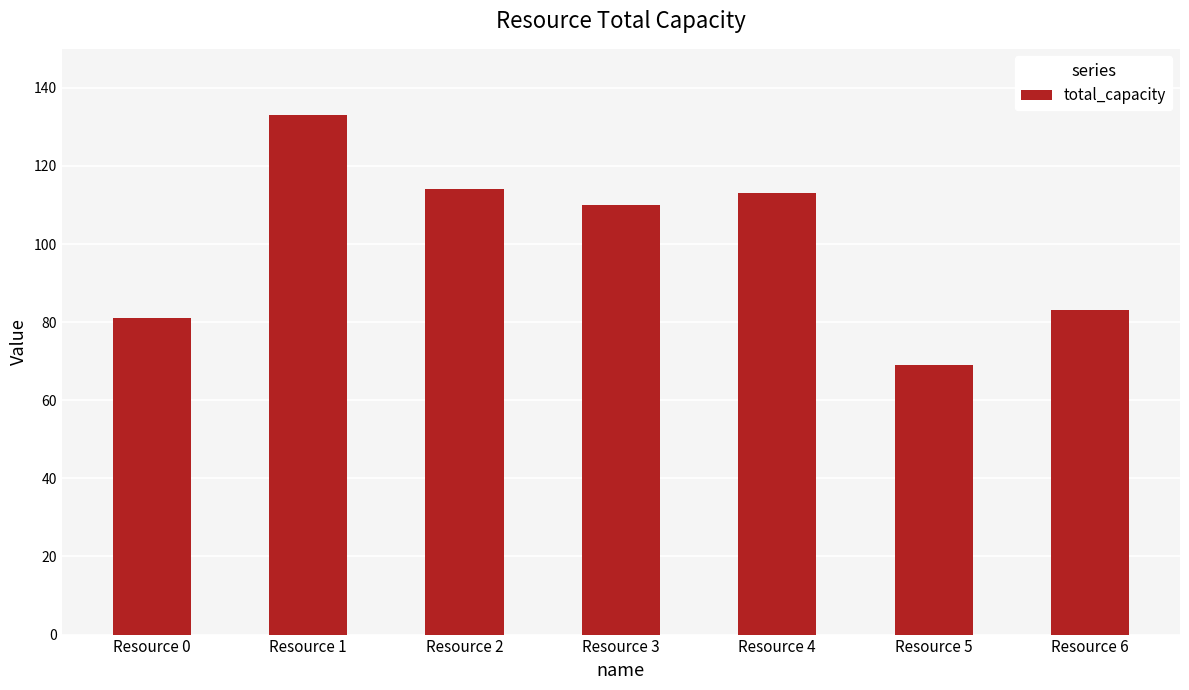

Approximately how many times larger is the value at Resource 2 compared to Resource 3?

1.0